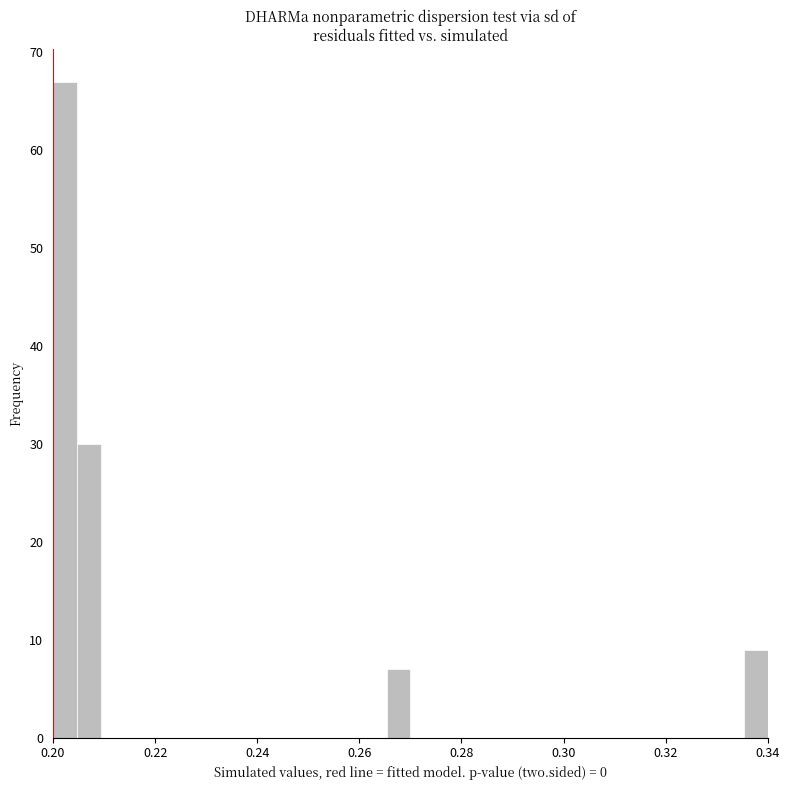

Read against the x-axis, roughly where is the centre of the tallest bar?

0.202